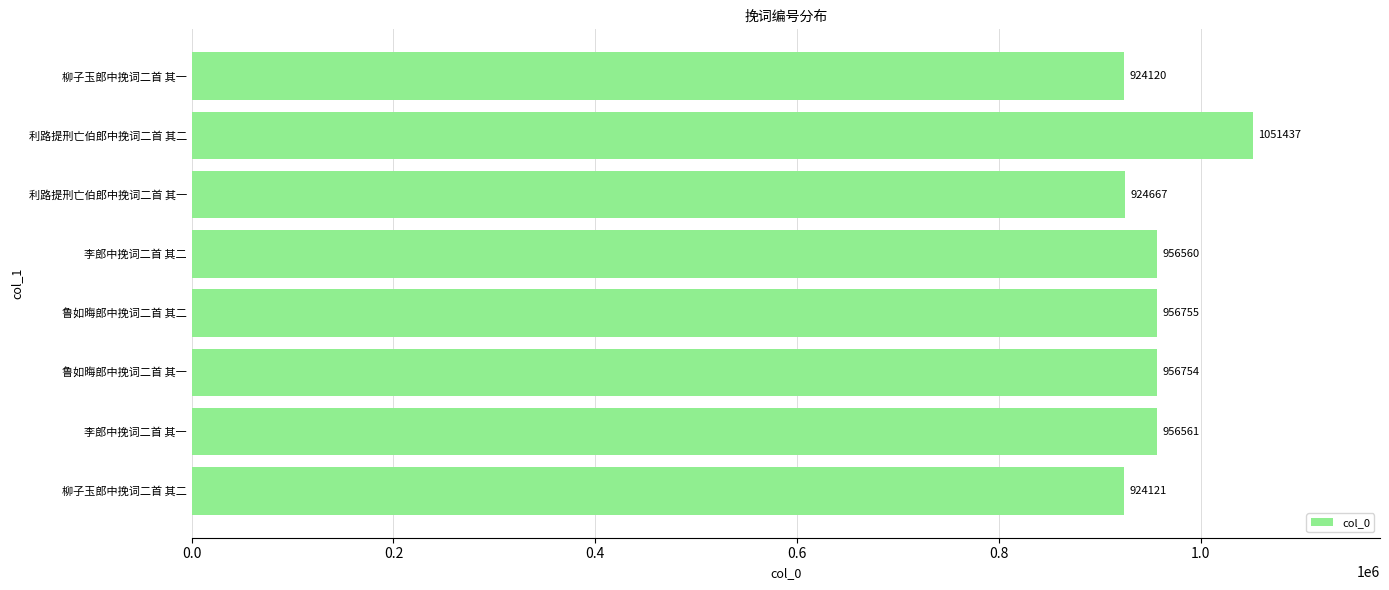

Count the number of data series in this chart.

1